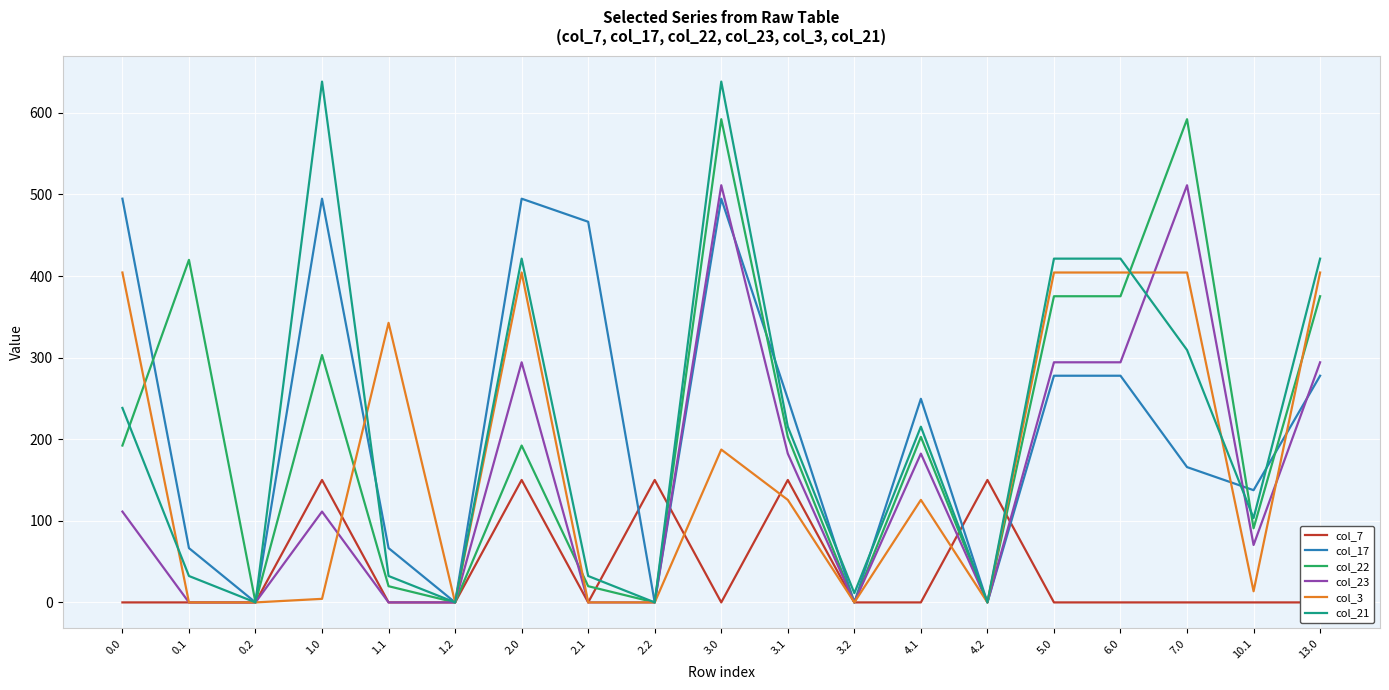

Between 1.2 and 3.2, which series saw the biggest shift?

col_21